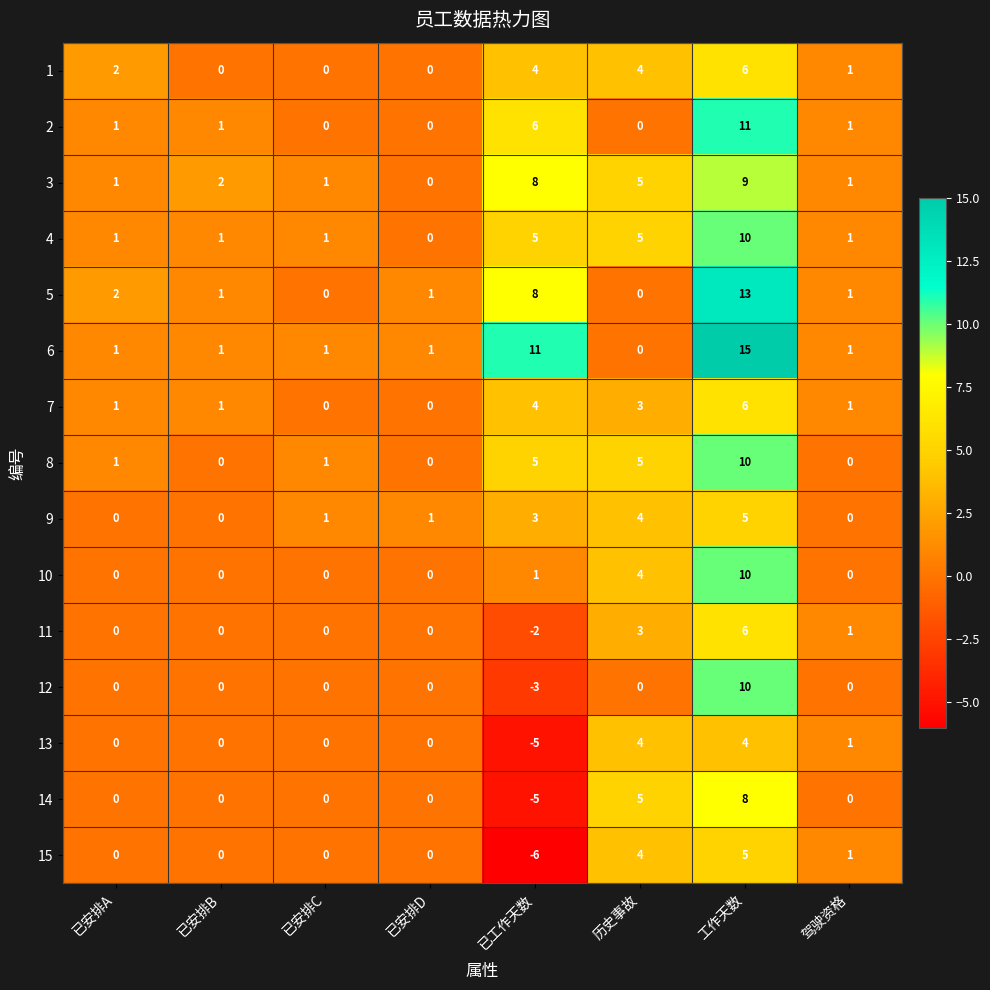

At which category is the sum across all series the highest?

工作天数